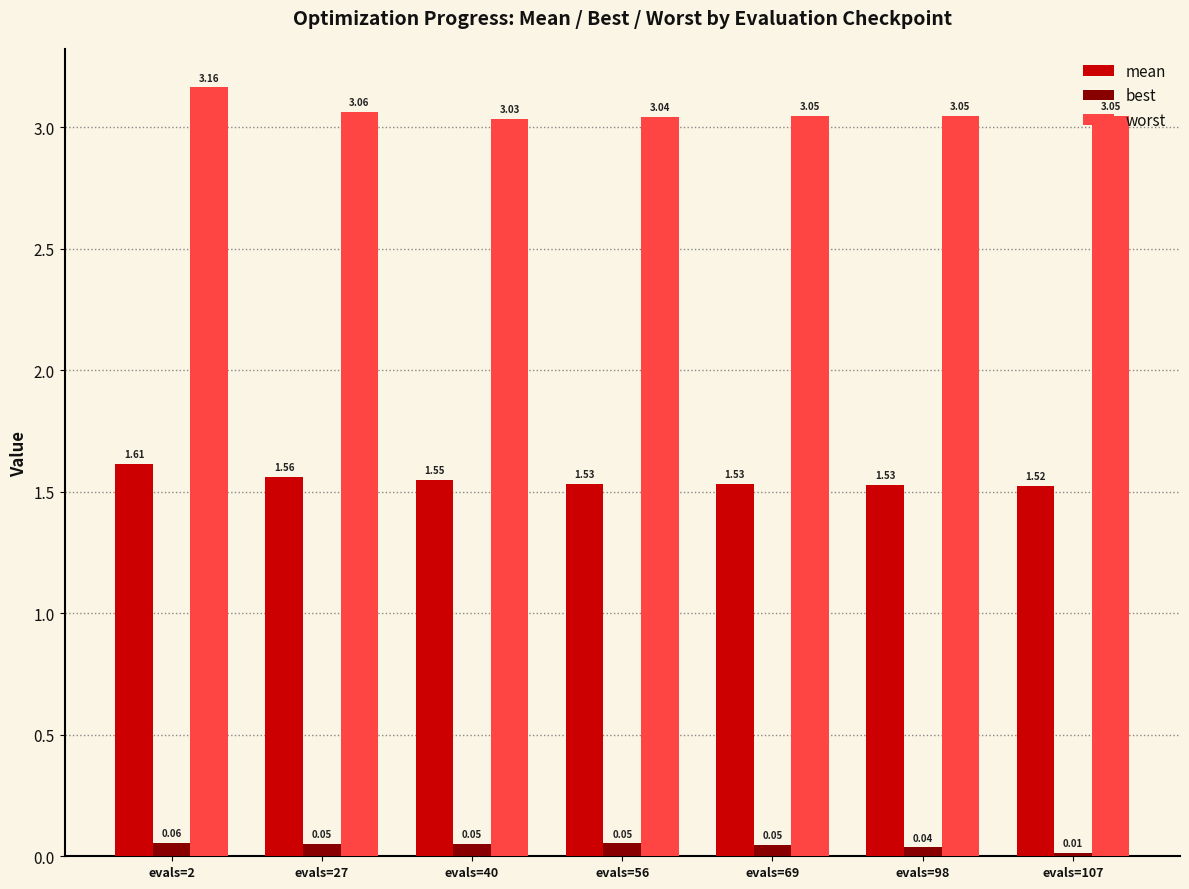

Which category has the highest value in the worst series?

evals=2